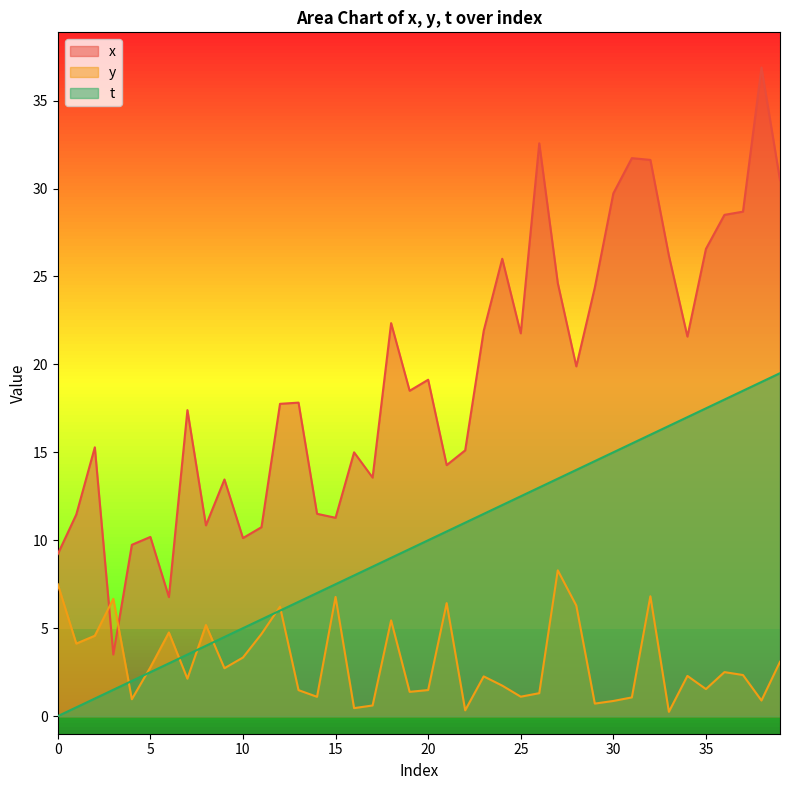

What is the sum of all t values?

390.0